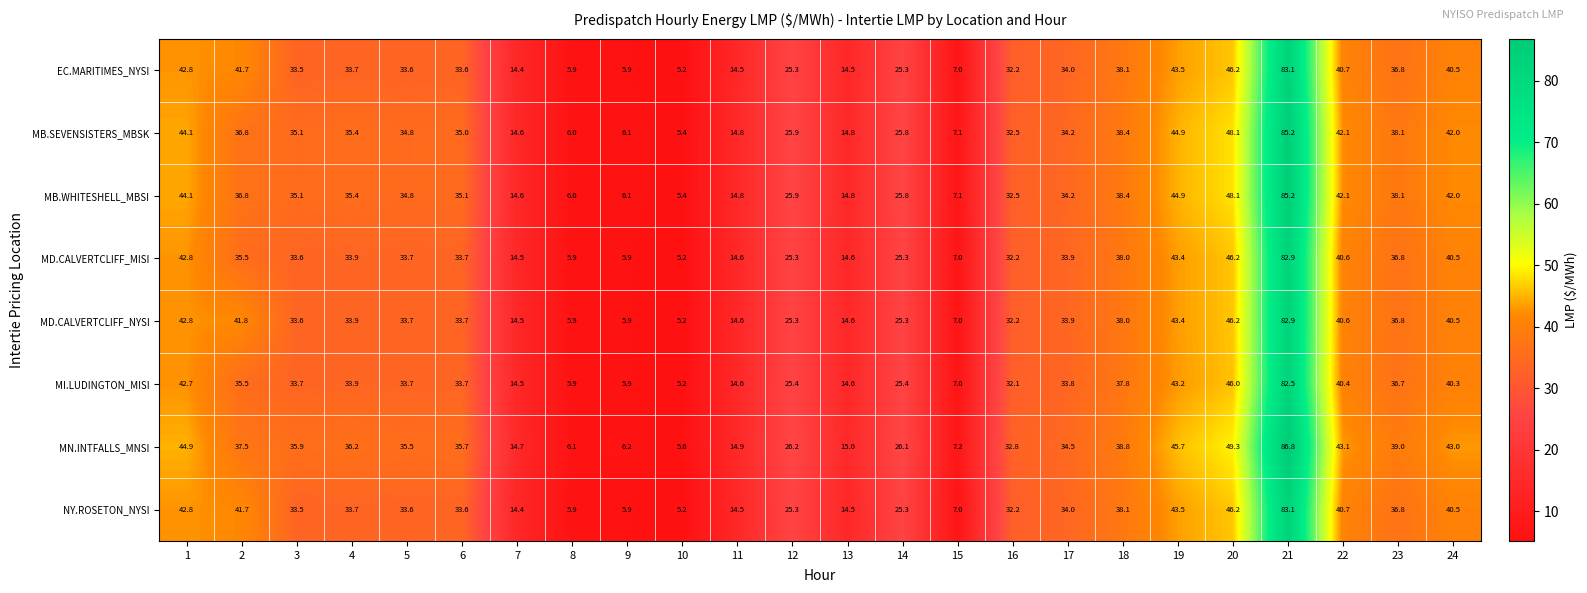

How many categories are shown in the chart?

24